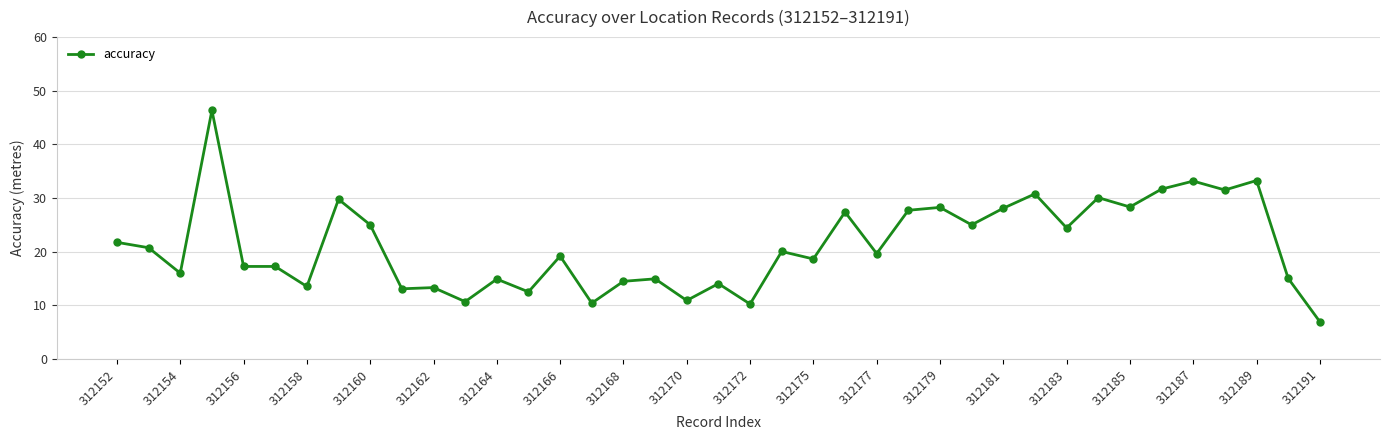

True or false: the data has more than 1 interior local peaks.

True